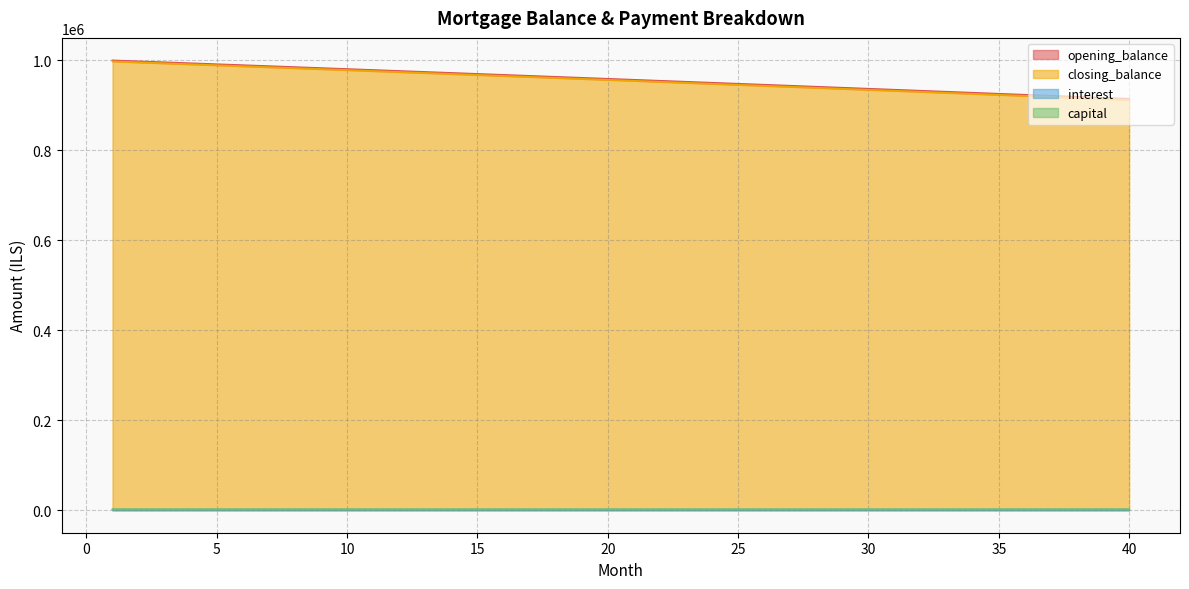

Reading left to right, transcribe all the data shown in this chart.

opening_balance: 1=1000000.0	2=997877.3	3=995751.1	4=993621.4	5=991488.1	6=989351.2	7=987210.8	8=985066.8	9=982919.3	10=980768.2	11=978613.4	12=976455.1	13=974293.2	14=972127.7	15=969958.6	16=967785.9	17=965609.5	18=963429.5	19=961245.9	20=959058.6	21=956867.7	22=954673.2	23=952475.0	24=950273.1	25=948067.6	26=945858.3	27=943645.4	28=941428.9	29=939208.6	30=936984.6	31=934756.9	32=932525.5	33=930290.4	34=928051.5	35=925808.9	36=923562.6	37=921312.6	38=919058.8	39=916801.2	40=914539.9
closing_balance: 1=997877.3	2=995751.1	3=993621.4	4=991488.1	5=989351.2	6=987210.8	7=985066.8	8=982919.3	9=980768.2	10=978613.4	11=976455.1	12=974293.2	13=972127.7	14=969958.6	15=967785.9	16=965609.5	17=963429.5	18=961245.9	19=959058.6	20=956867.7	21=954673.2	22=952475.0	23=950273.1	24=948067.6	25=945858.3	26=943645.4	27=941428.9	28=939208.6	29=936984.6	30=934756.9	31=932525.5	32=930290.4	33=928051.5	34=925808.9	35=923562.6	36=921312.6	37=919058.8	38=916801.2	39=914539.9	40=912274.8
interest: 1=1666.7	2=1663.1	3=1659.6	4=1656.0	5=1652.5	6=1648.9	7=1645.3	8=1641.8	9=1638.2	10=1634.6	11=1631.0	12=1627.4	13=1623.8	14=1620.2	15=1616.6	16=1613.0	17=1609.3	18=1605.7	19=1602.1	20=1598.4	21=1594.8	22=1591.1	23=1587.5	24=1583.8	25=1580.1	26=1576.4	27=1572.7	28=1569.0	29=1565.3	30=1561.6	31=1557.9	32=1554.2	33=1550.5	34=1546.8	35=1543.0	36=1539.3	37=1535.5	38=1531.8	39=1528.0	40=1524.2
capital: 1=2122.7	2=2126.2	3=2129.8	4=2133.3	5=2136.8	6=2140.4	7=2144.0	8=2147.6	9=2151.1	10=2154.7	11=2158.3	12=2161.9	13=2165.5	14=2169.1	15=2172.7	16=2176.4	17=2180.0	18=2183.6	19=2187.3	20=2190.9	21=2194.6	22=2198.2	23=2201.9	24=2205.5	25=2209.2	26=2212.9	27=2216.6	28=2220.3	29=2224.0	30=2227.7	31=2231.4	32=2235.1	33=2238.8	34=2242.6	35=2246.3	36=2250.1	37=2253.8	38=2257.6	39=2261.3	40=2265.1